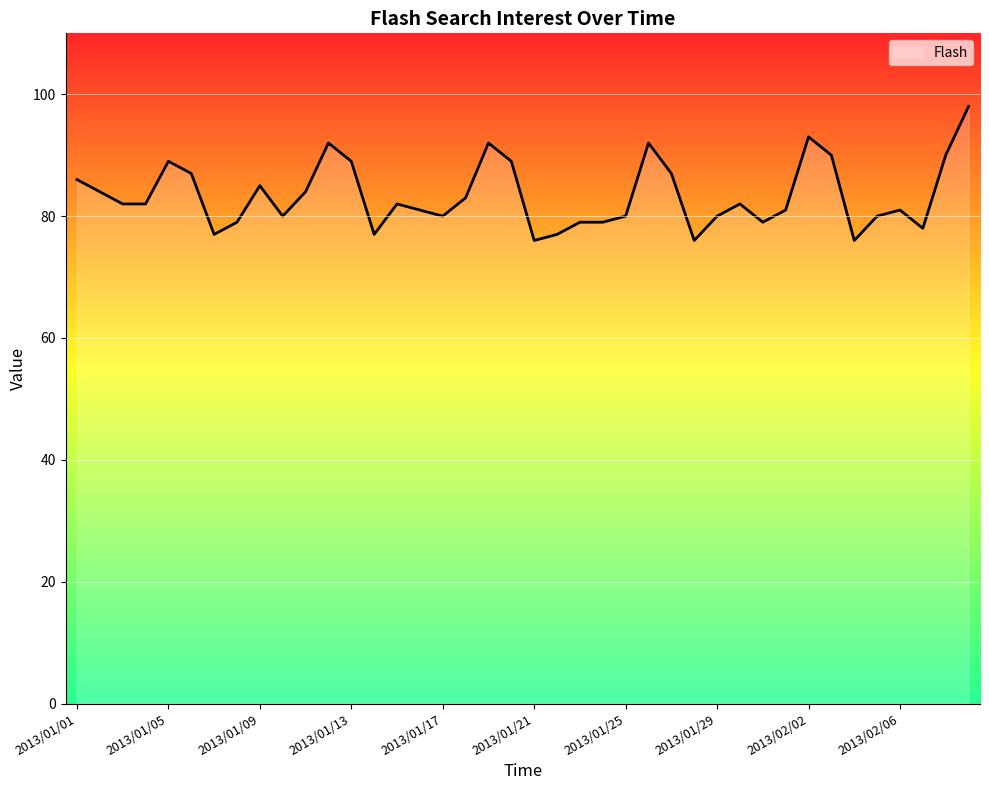

What is the maximum value shown in the chart?

98